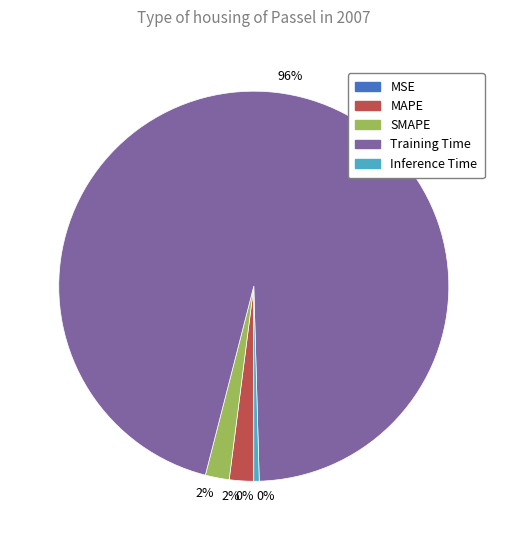

Is there a majority slice in this chart?

Yes